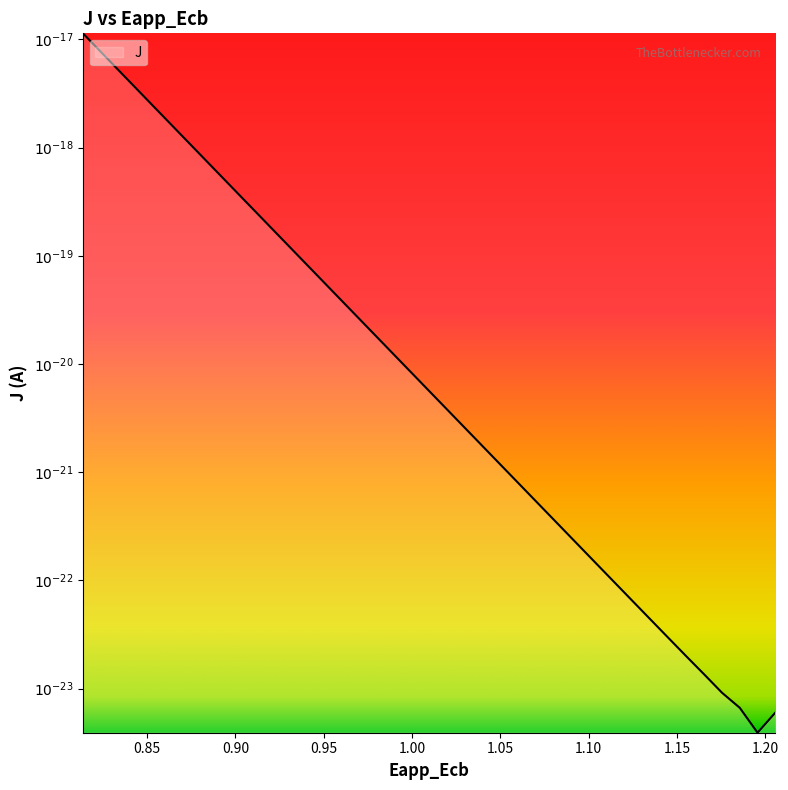

Reading left to right, extract all data points from this chart.

-16.9	-17.1	-17.3	-17.5	-17.6	-17.8	-18.0	-18.1	-18.3	-18.5	-18.6	-18.8	-19.0	-19.1	-19.3	-19.5	-19.7	-19.8	-20.0	-20.2	-20.3	-20.5	-20.7	-20.8	-21.0	-21.2	-21.4	-21.5	-21.7	-21.9	-22.0	-22.2	-22.4	-22.5	-22.7	-22.9	-23.0	-23.2	-23.4	-23.2